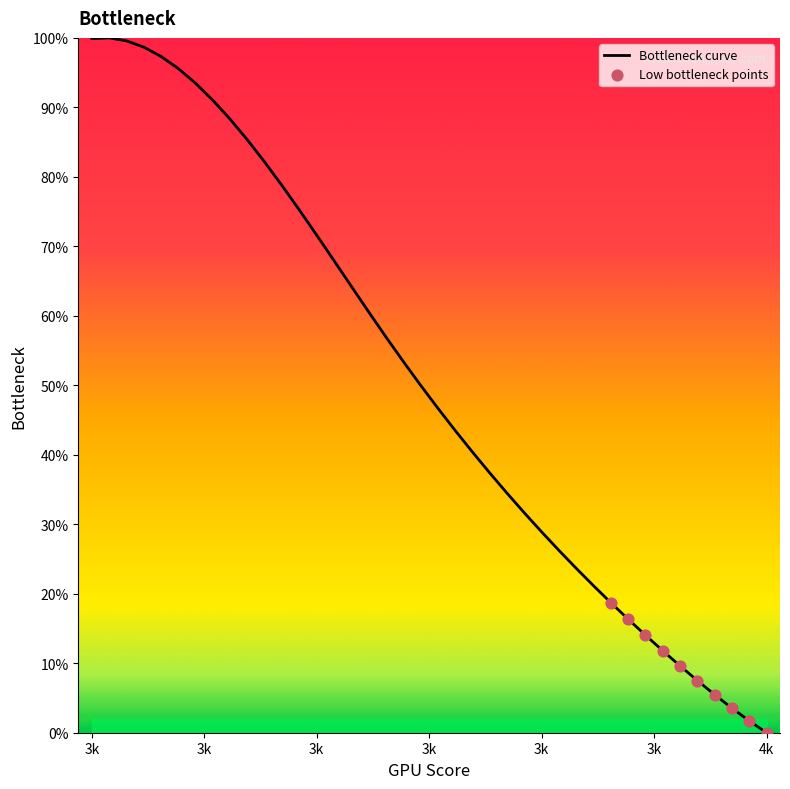

What is the greatest value displayed?

100.0